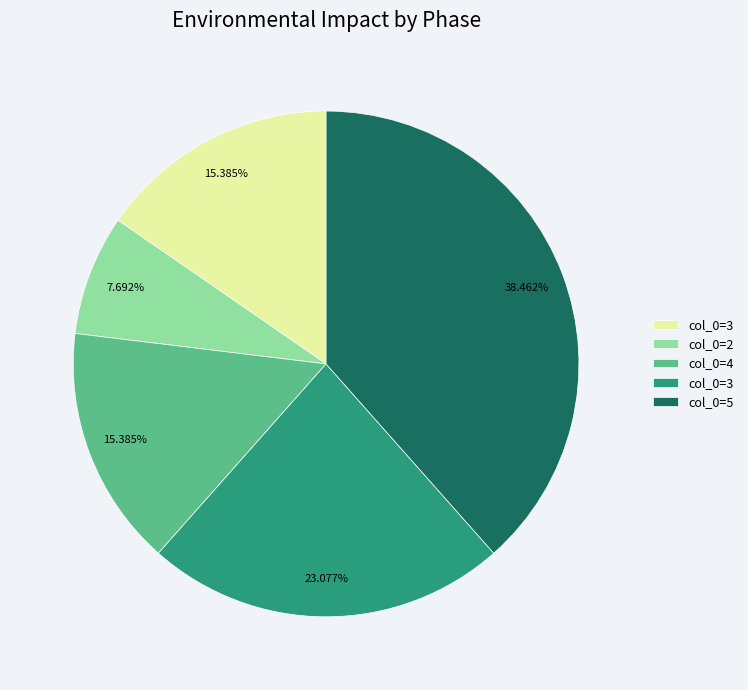

Is there any slice that represents more than half of the pie?

No